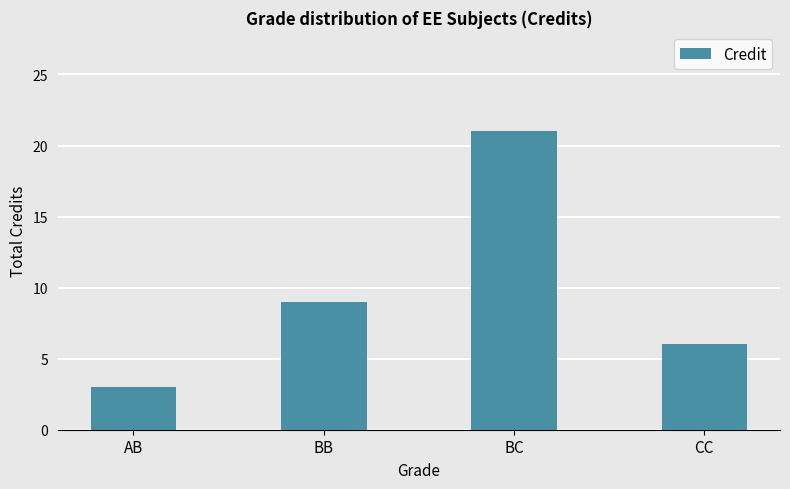

How many data points are less than 9?

2